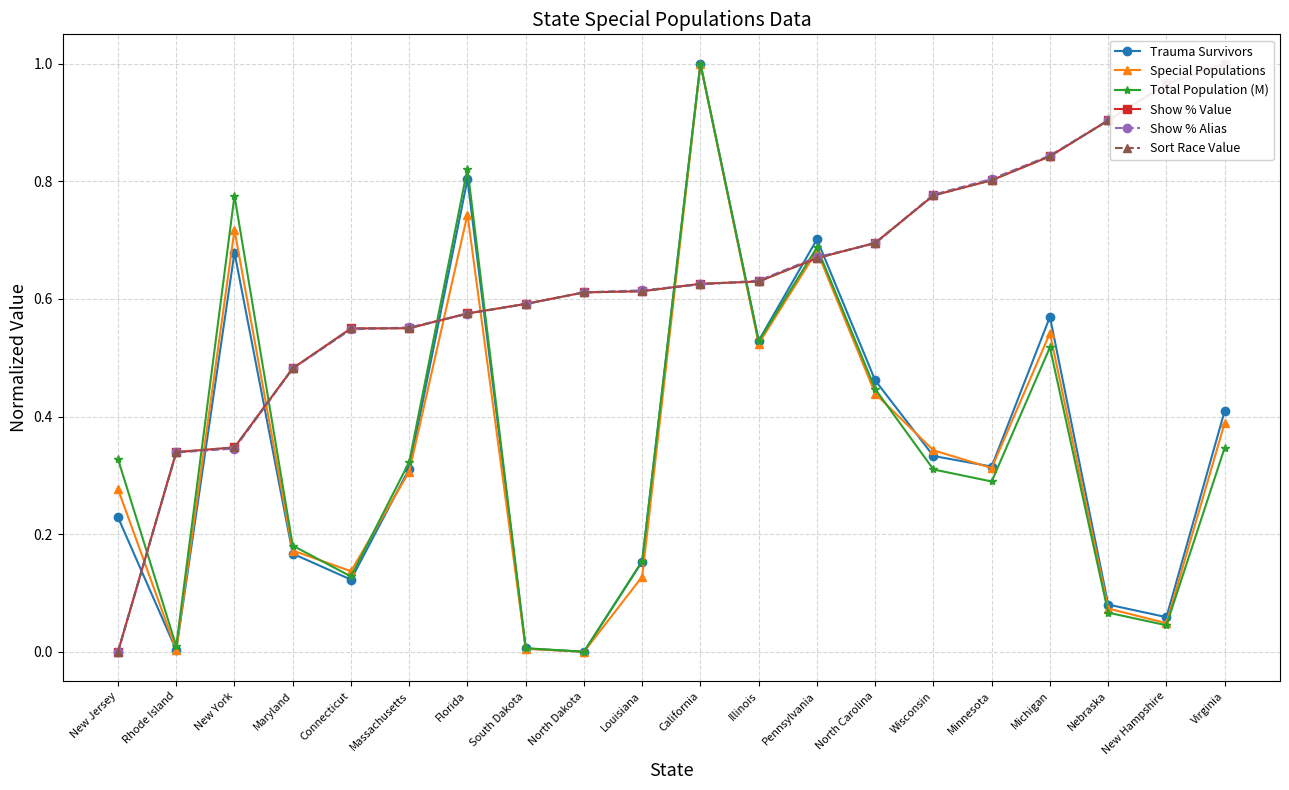

Does the chart have visible grid lines?

Yes